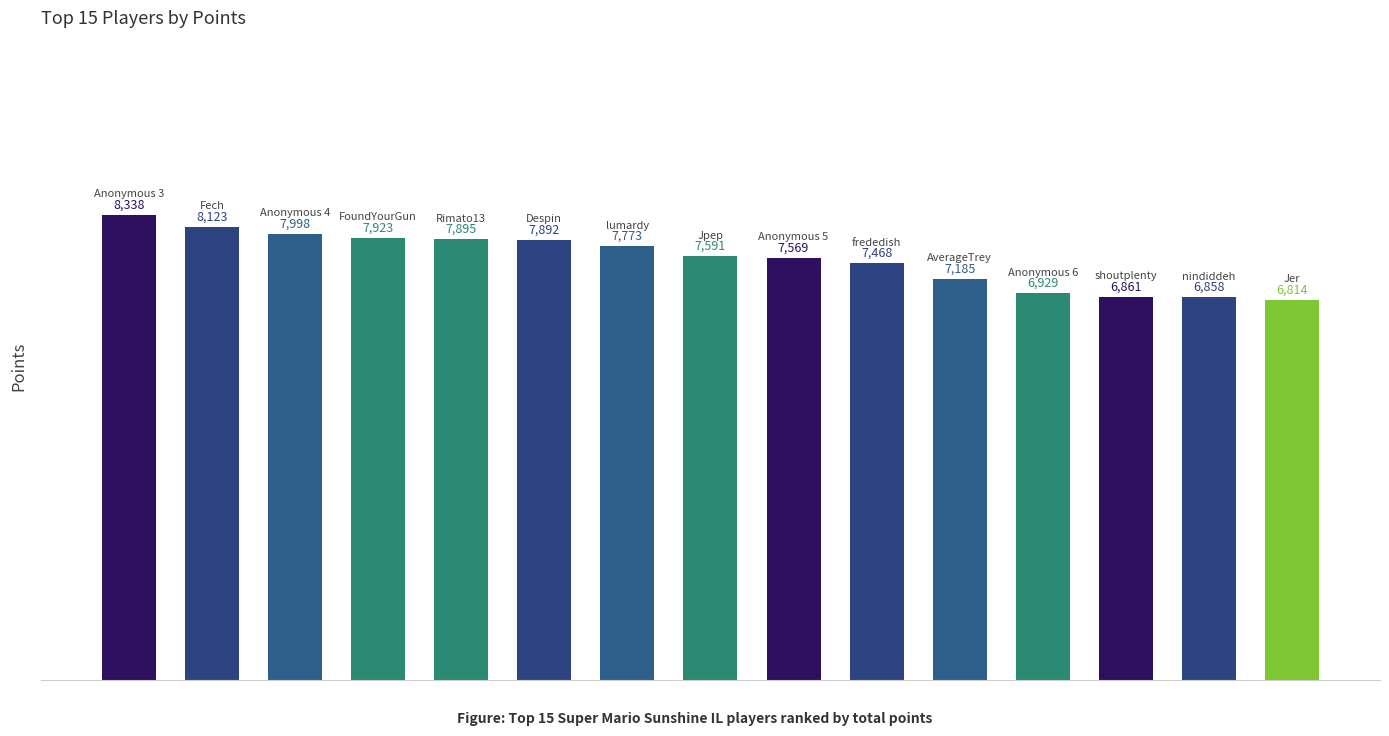

What is the average value?

7548